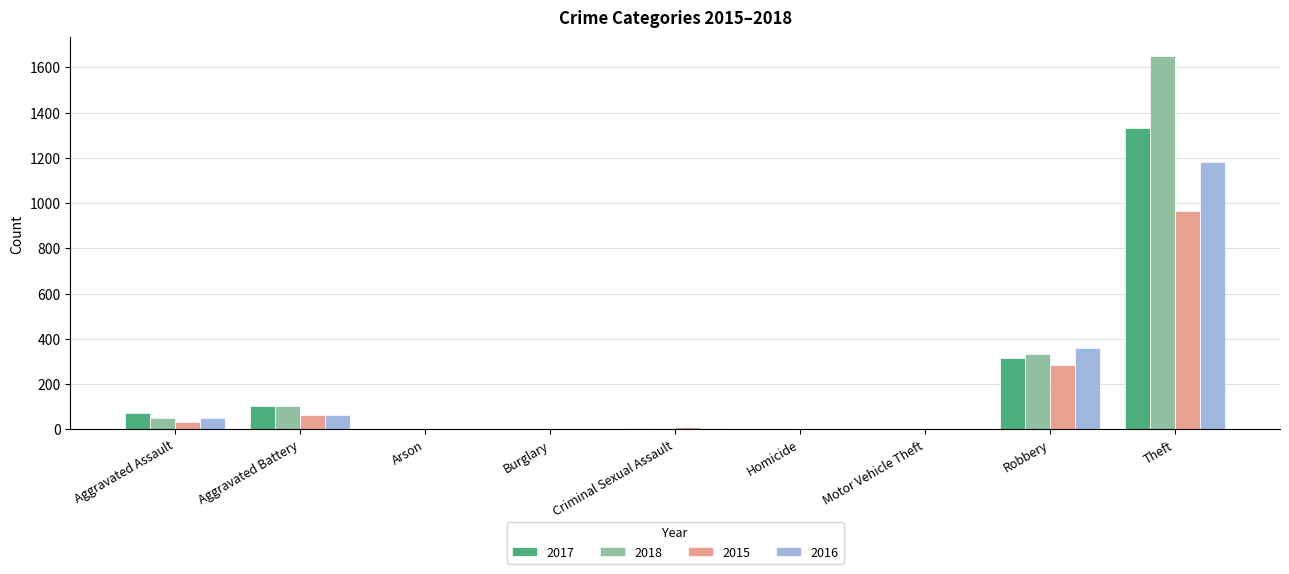

The value of 2016 at Arson is 0. True or false?

True